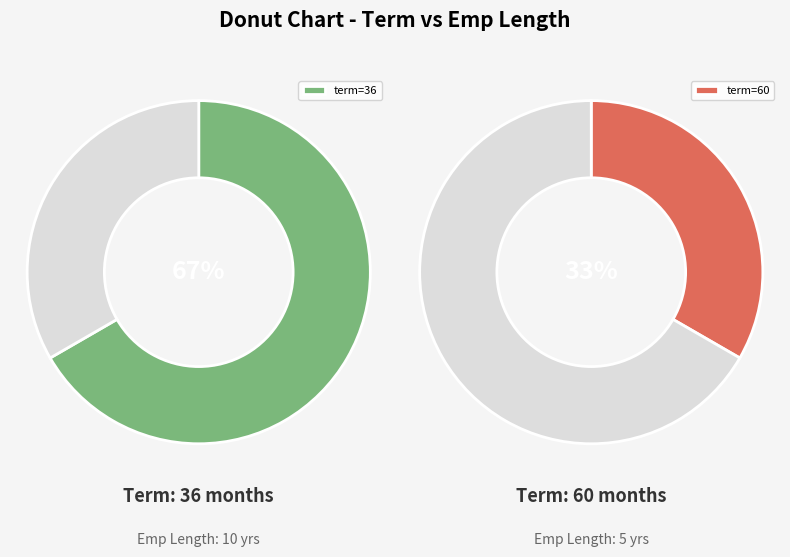

What is the change in value from 36 to 60?

-5